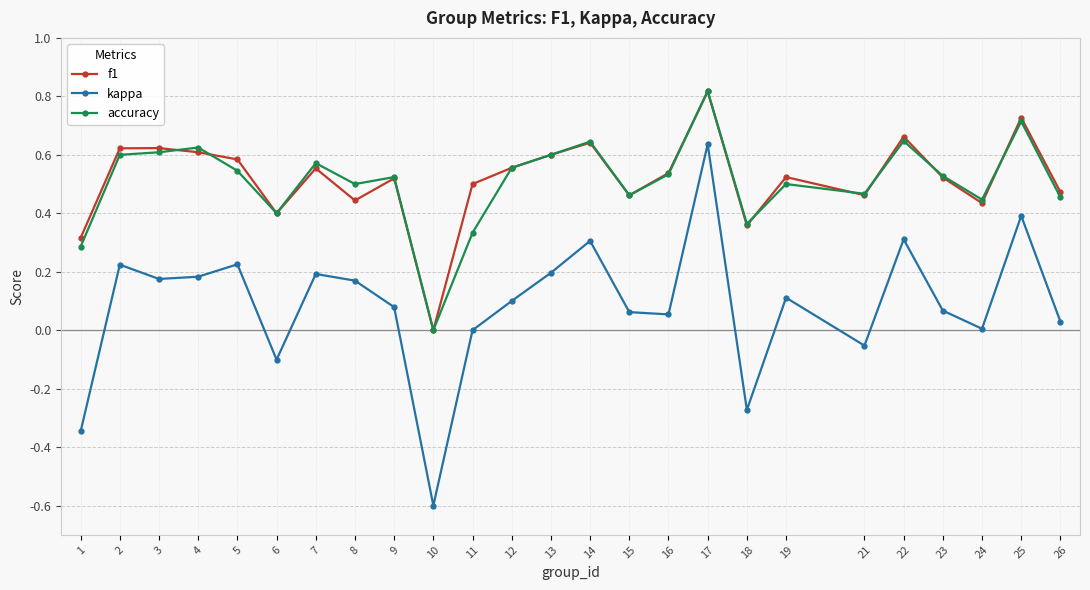

What is the smallest value displayed?

-0.6